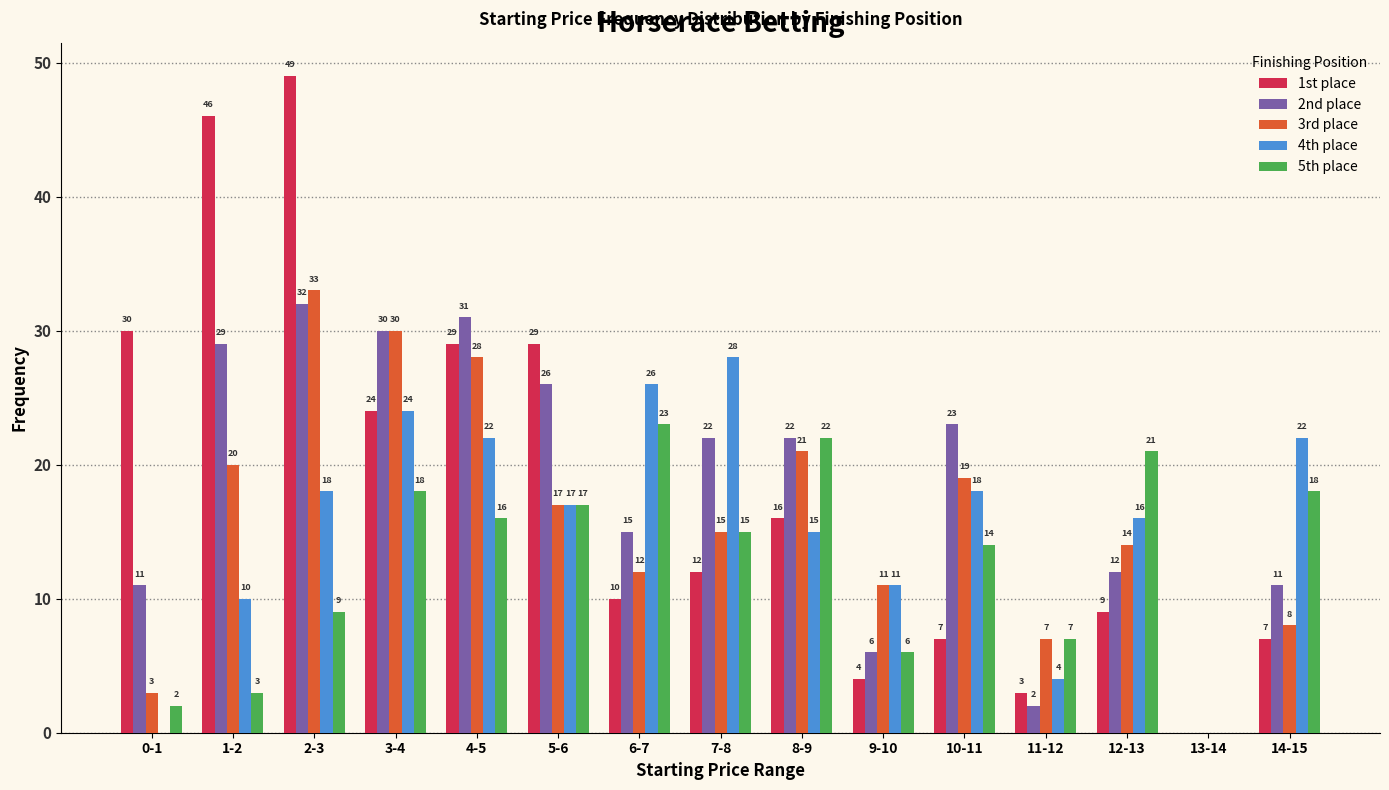

At which label does 3rd place first exceed 15?

1-2